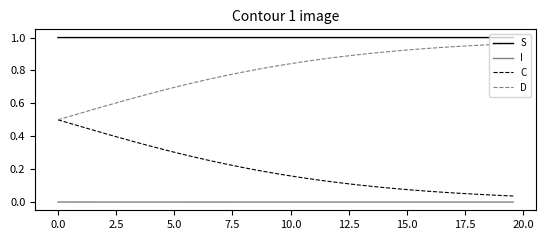

Rank the series by their average value, from highest to lowest.

S, D, C, I